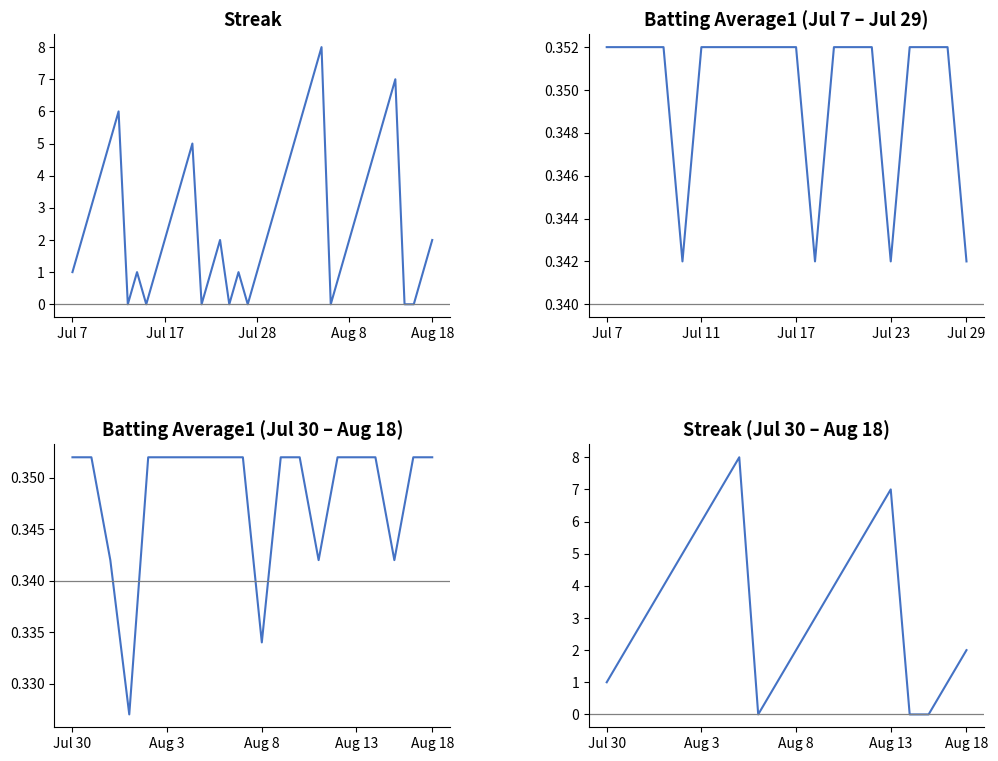

True or false: there are more than 2 points higher than both neighbors.

True